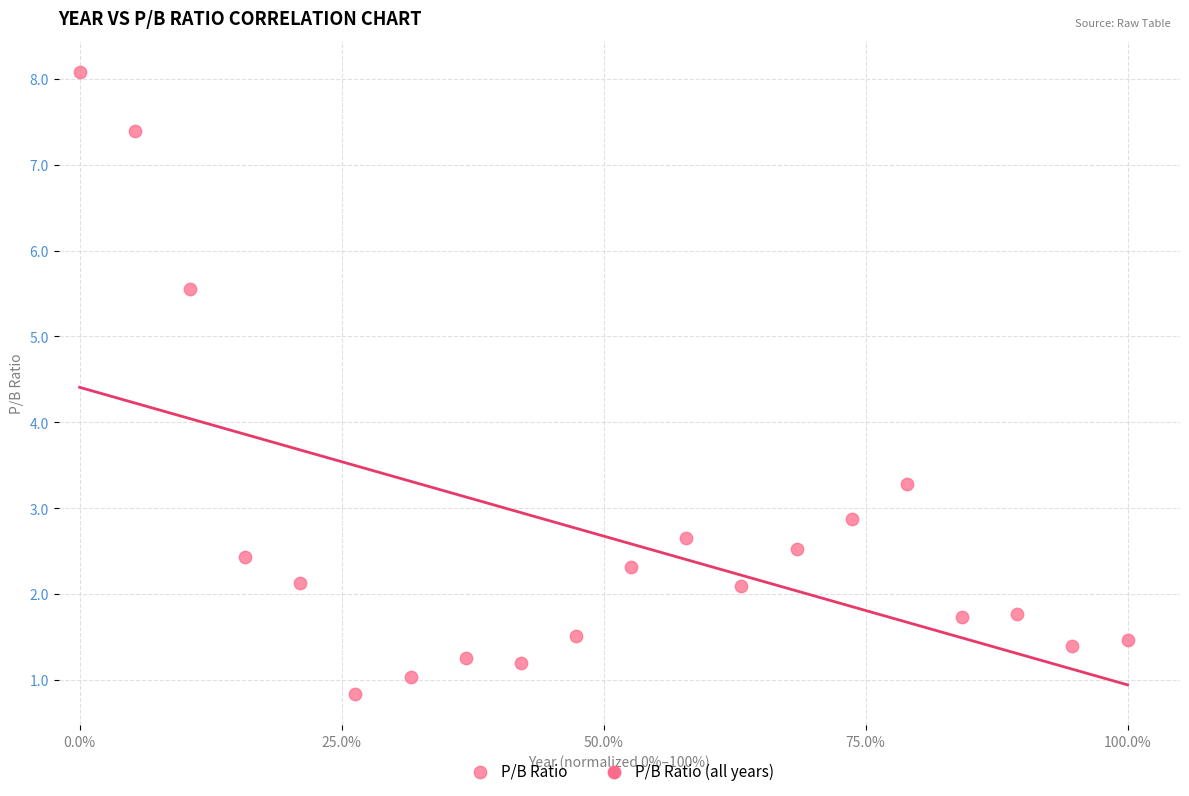

What is the range of X values (max minus min)?

1.0